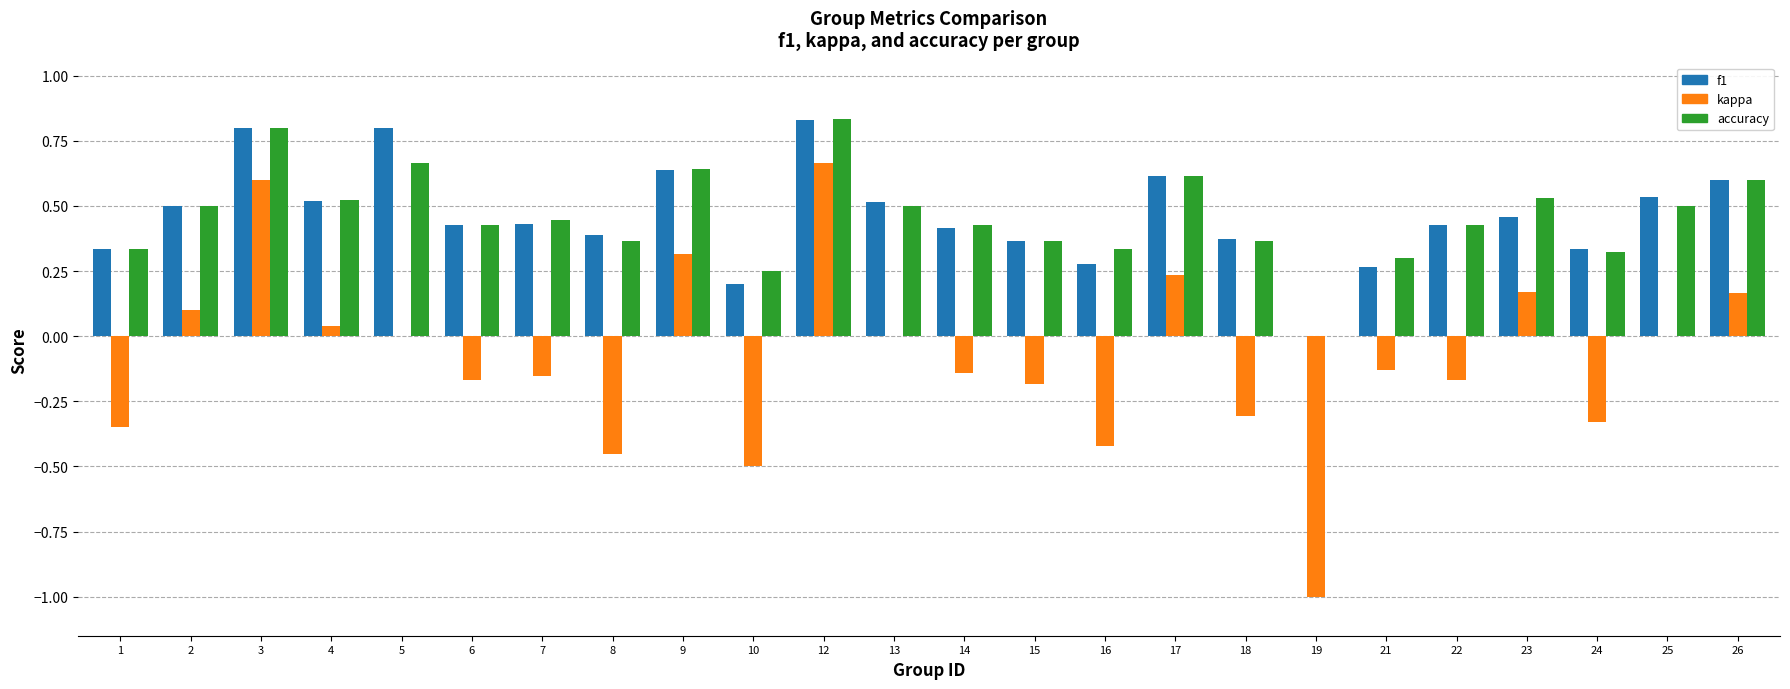

How many groups of bars are there?

24